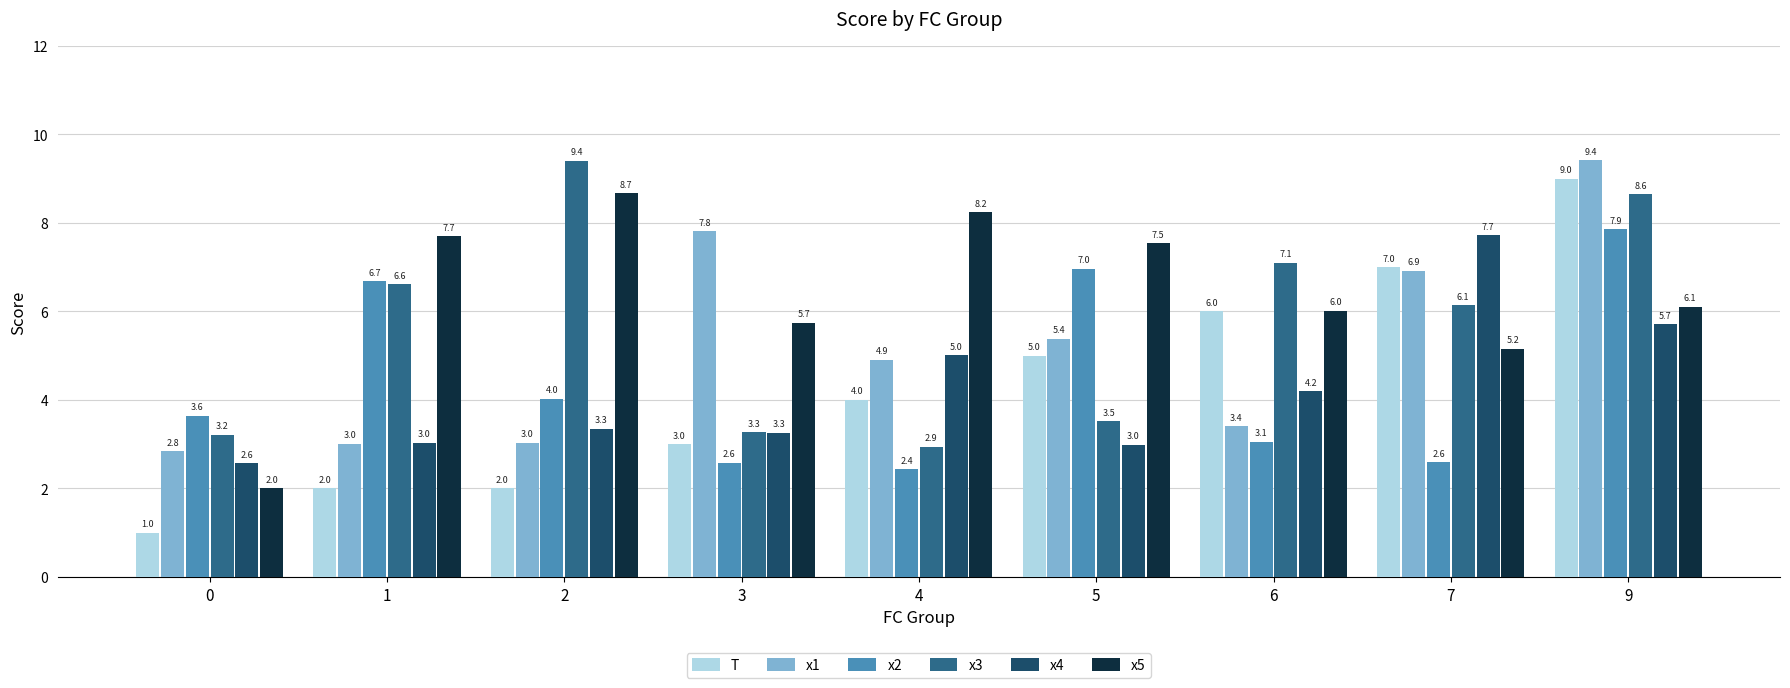

What is the value of the T bar at the 4th from the left?

3.0